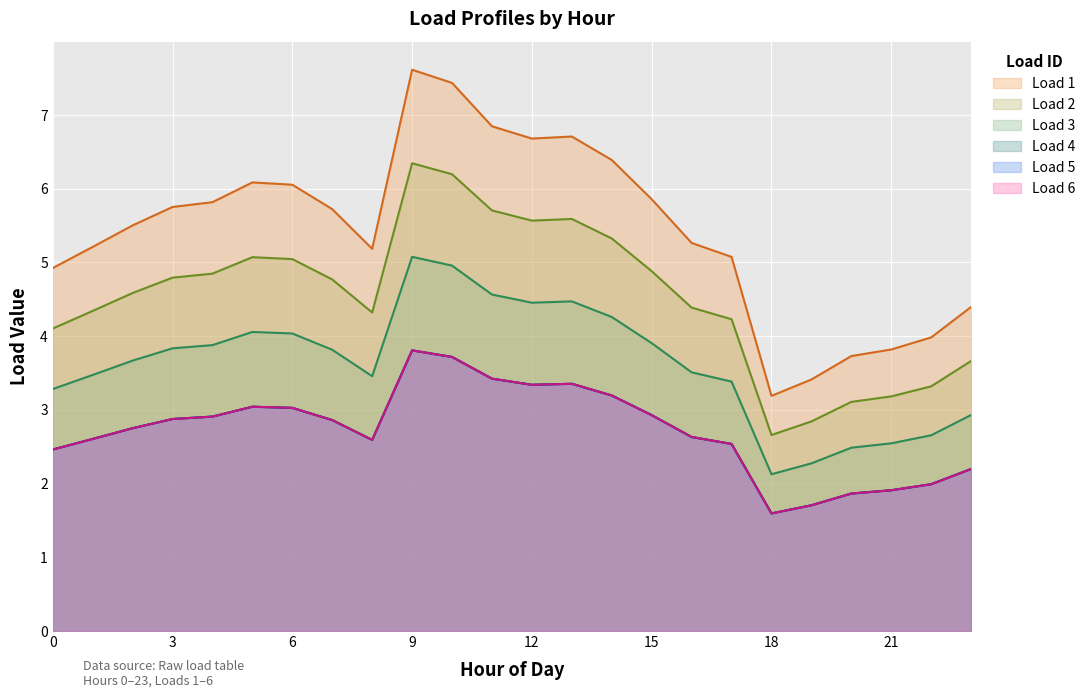

Reading right to left, list all the values displayed in this chart.

Load 1: 4.4	4.0	3.8	3.7	3.4	3.2	5.1	5.3	5.9	6.4	6.7	6.7	6.8	7.4	7.6	5.2	5.7	6.1	6.1	5.8	5.8	5.5	5.2	4.9
Load 2: 3.7	3.3	3.2	3.1	2.8	2.7	4.2	4.4	4.9	5.3	5.6	5.6	5.7	6.2	6.3	4.3	4.8	5.0	5.1	4.8	4.8	4.6	4.3	4.1
Load 3: 2.9	2.7	2.5	2.5	2.3	2.1	3.4	3.5	3.9	4.3	4.5	4.5	4.6	5.0	5.1	3.5	3.8	4.0	4.1	3.9	3.8	3.7	3.5	3.3
Load 4: 2.2	2.0	1.9	1.9	1.7	1.6	2.5	2.6	2.9	3.2	3.4	3.3	3.4	3.7	3.8	2.6	2.9	3.0	3.0	2.9	2.9	2.8	2.6	2.5
Load 5: 2.2	2.0	1.9	1.9	1.7	1.6	2.5	2.6	2.9	3.2	3.4	3.3	3.4	3.7	3.8	2.6	2.9	3.0	3.0	2.9	2.9	2.8	2.6	2.5
Load 6: 2.2	2.0	1.9	1.9	1.7	1.6	2.5	2.6	2.9	3.2	3.4	3.3	3.4	3.7	3.8	2.6	2.9	3.0	3.0	2.9	2.9	2.8	2.6	2.5